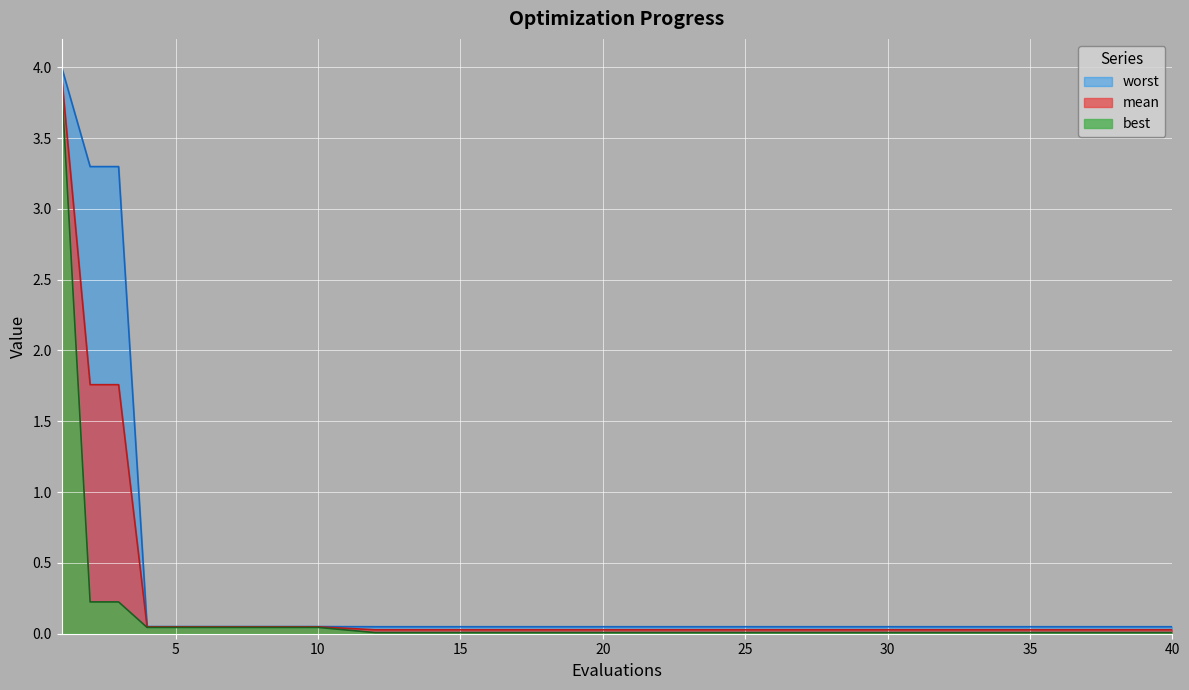

Between 1 and 12, which is larger?

1